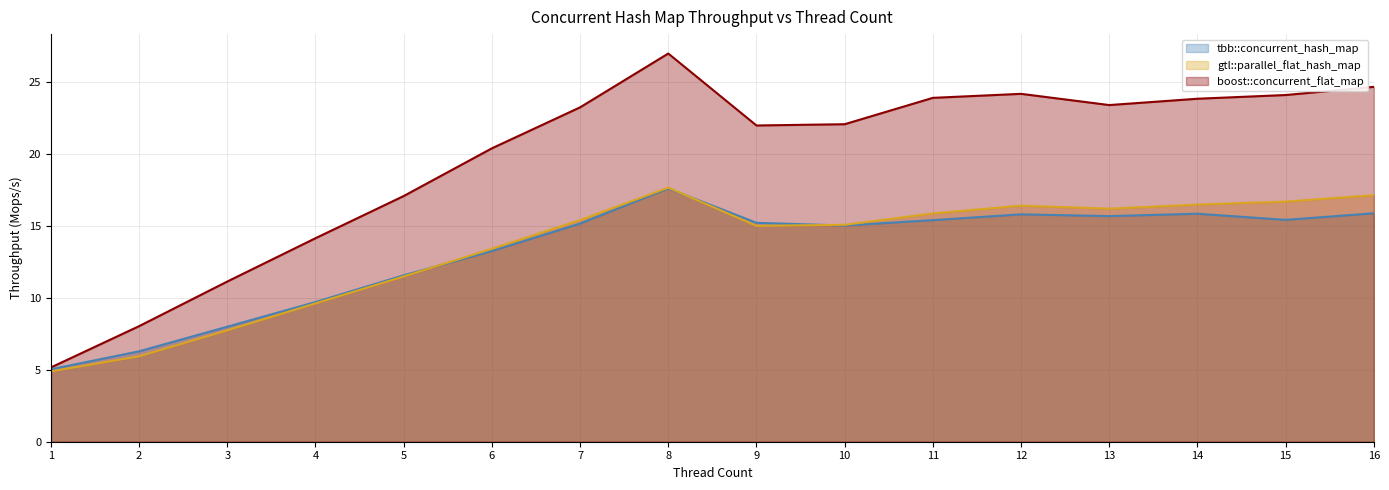

How many times do gtl::parallel_flat_hash_map and tbb::concurrent_hash_map cross each other?

3